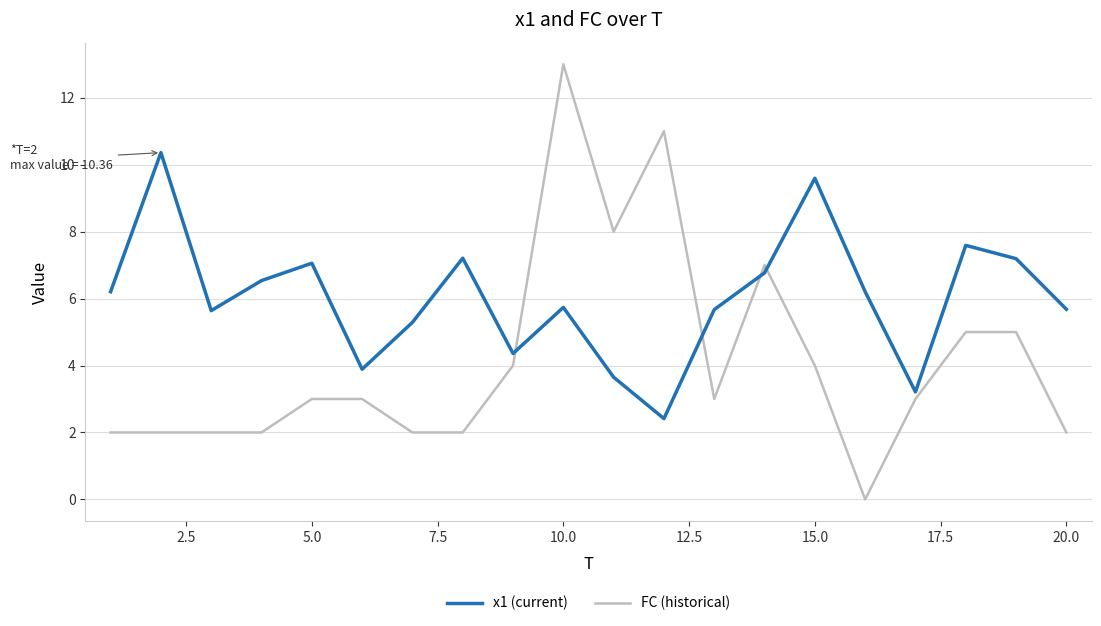

What is the greatest value displayed?

13.0